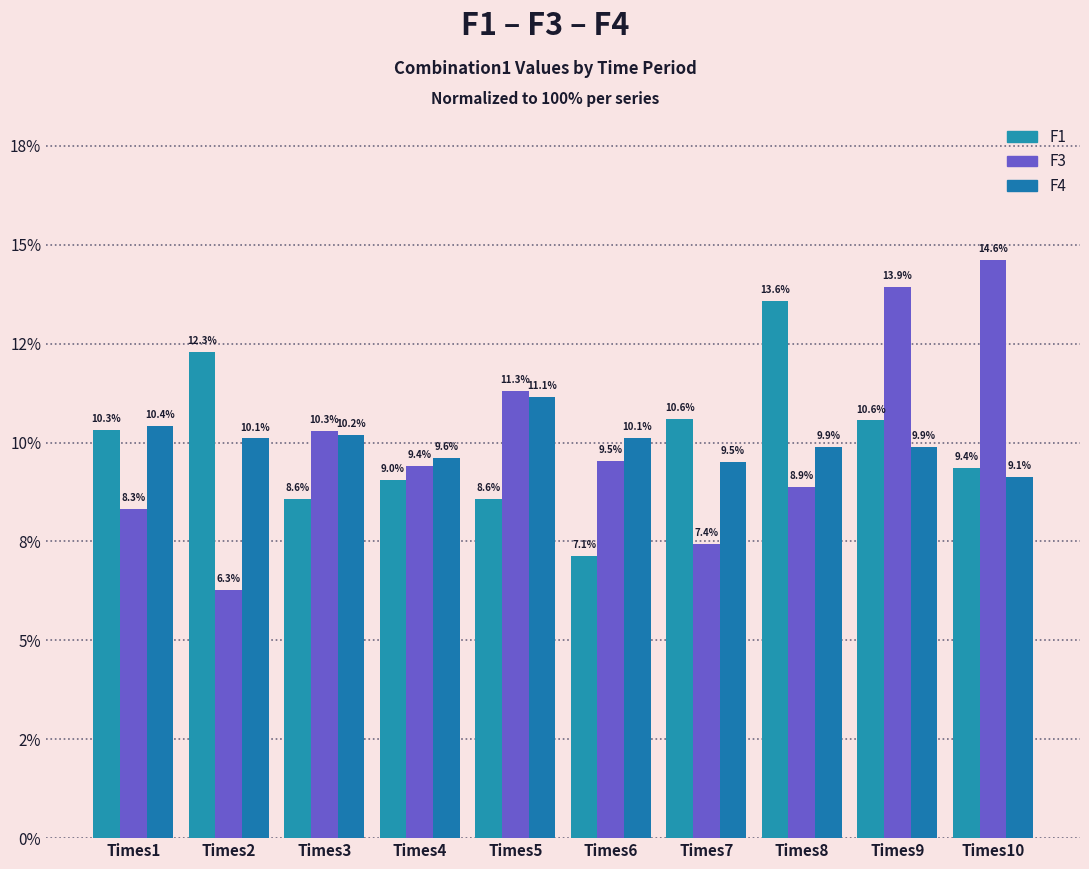

Are the bars grouped side by side (vs. stacked)?

Yes